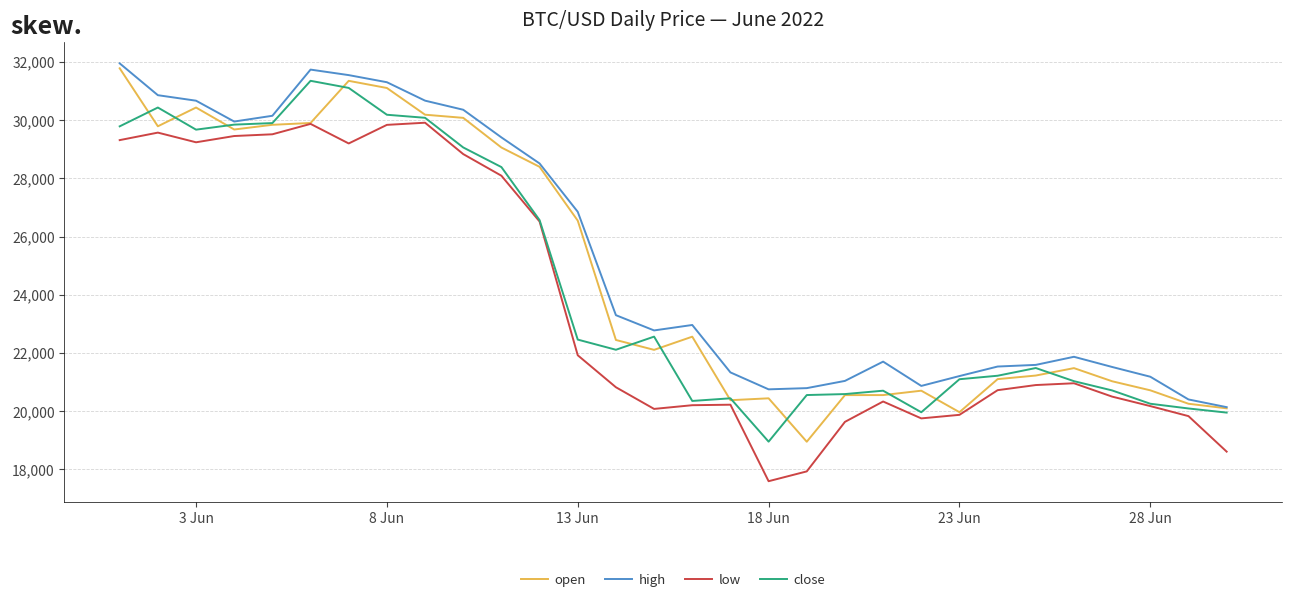

True or false: high and low intersect in this chart.

False